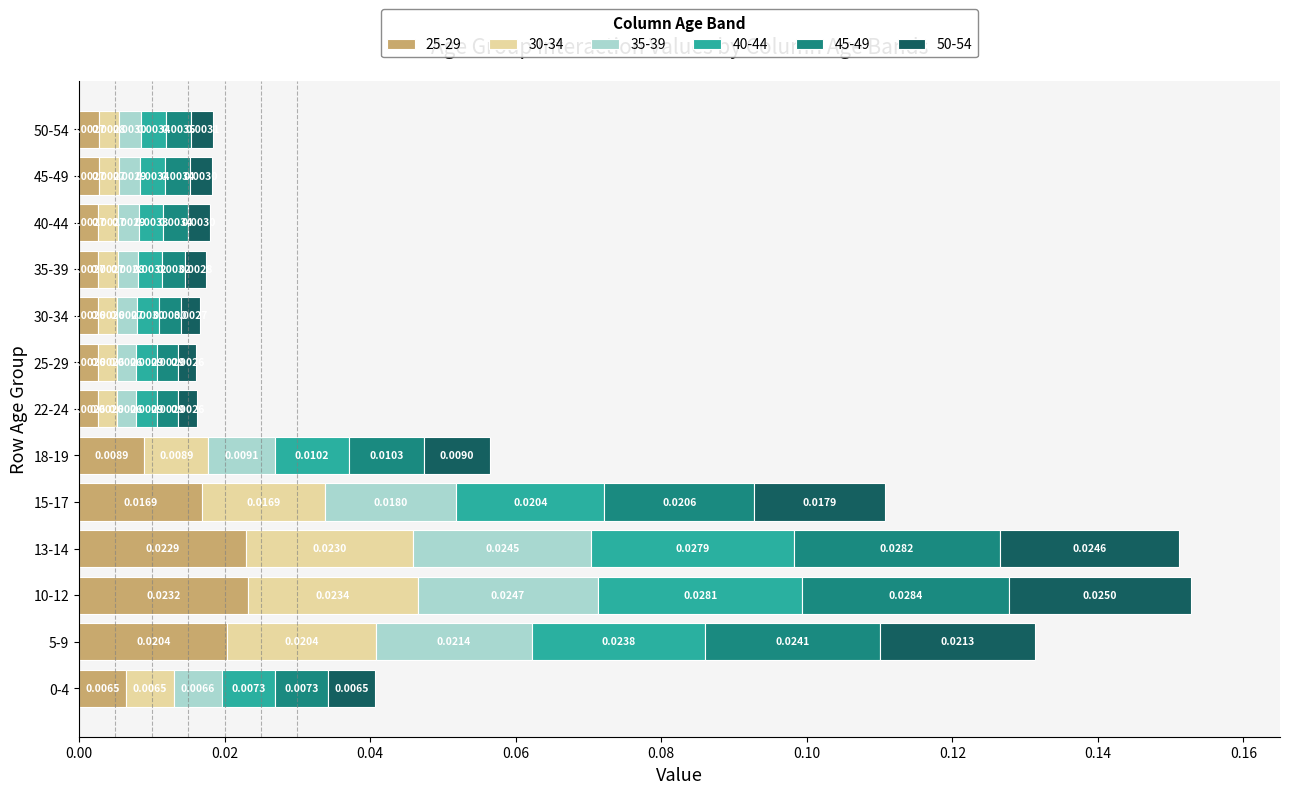

At which category is the sum across all series the highest?

10-12